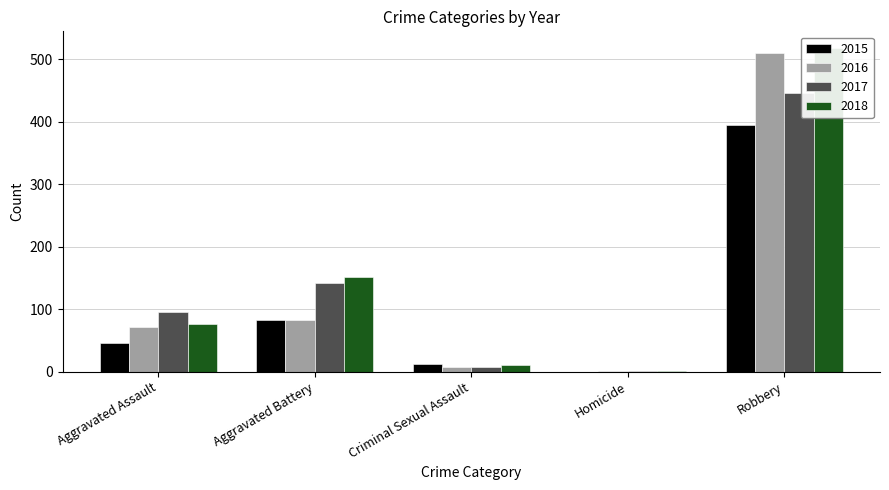

At which category is the sum across all series the highest?

Robbery